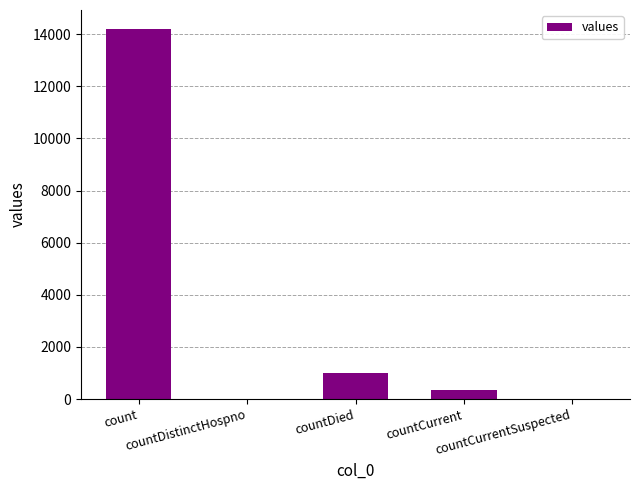

What is the difference between the values at countDistinctHospno and countDied?

1015